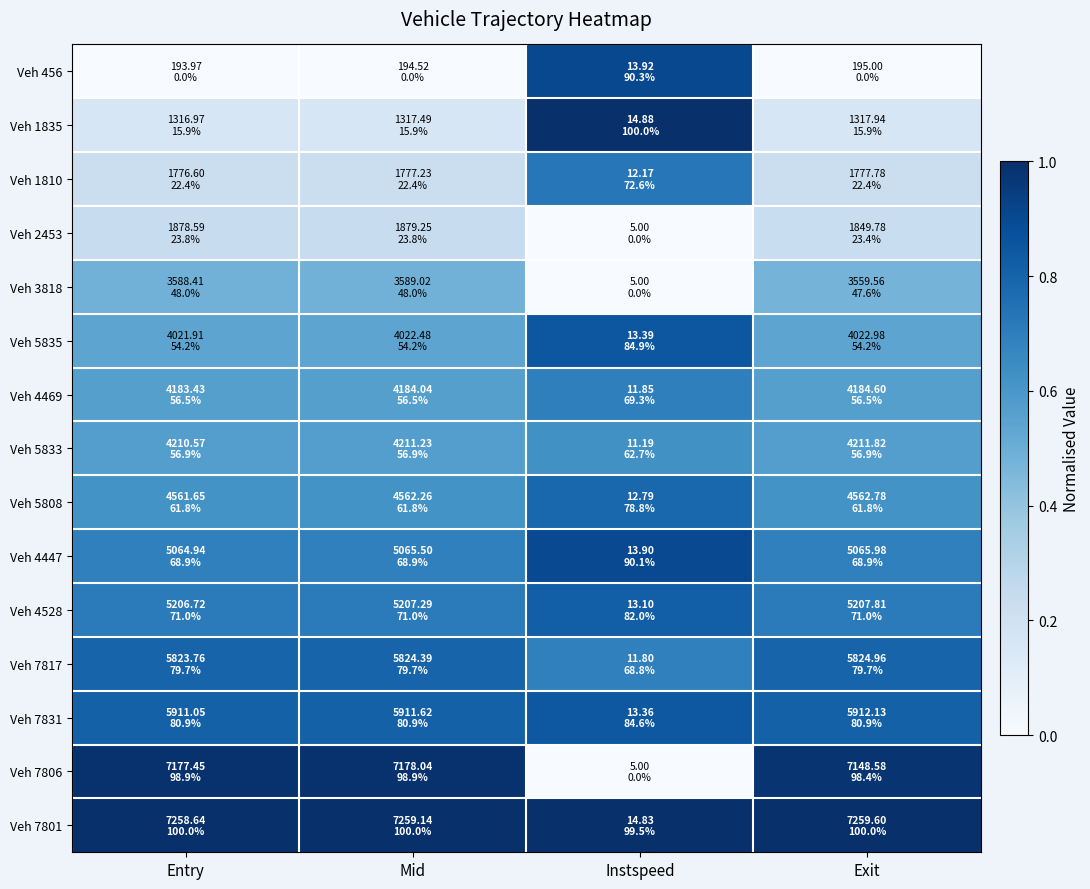

Which has a higher value, Entry or Exit?

Entry